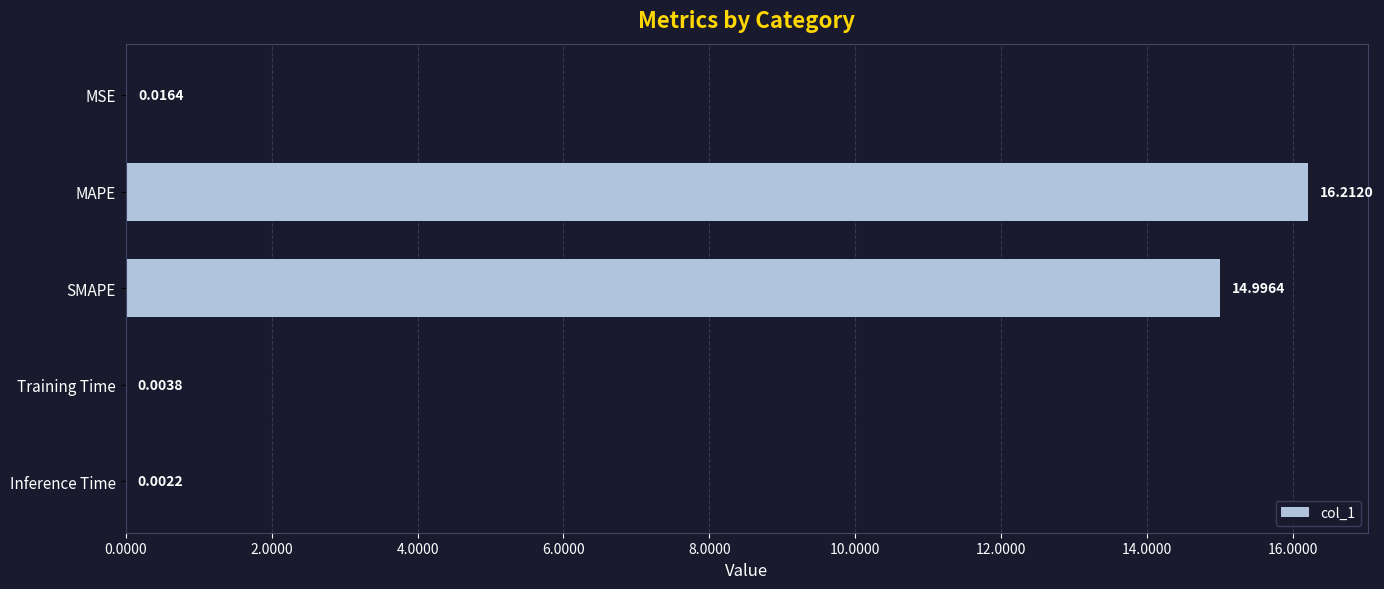

What is the sum of all values?

31.2